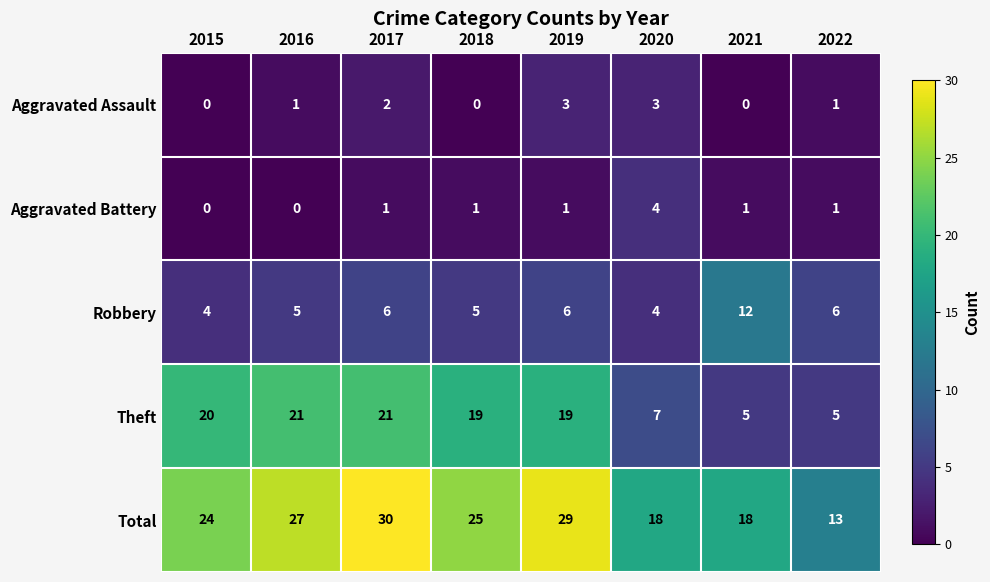

True or false: Aggravated Assault has a value of 0 at 2018.

True